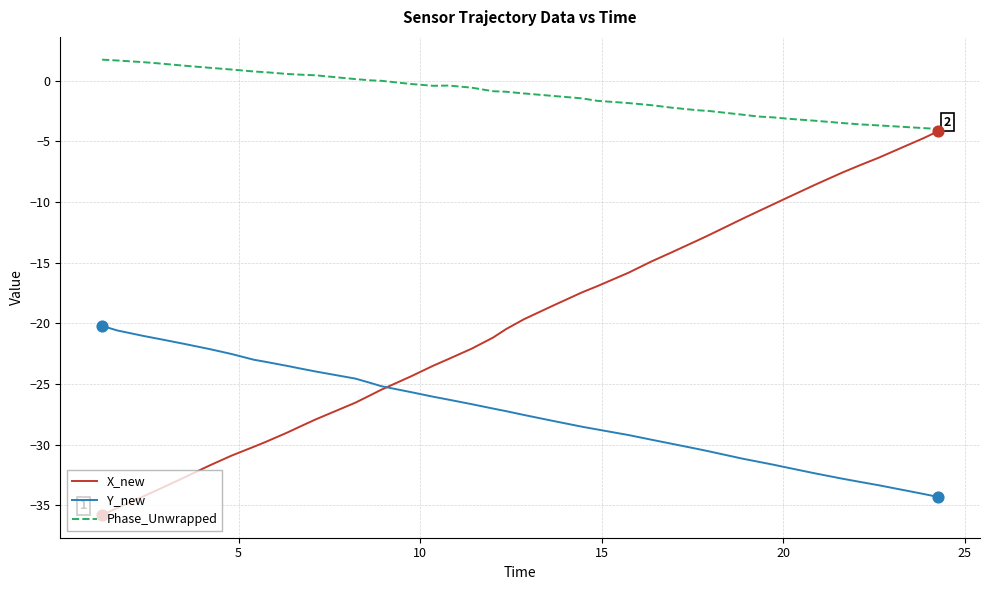

Which series has the largest total across all categories?

Phase_Unwrapped